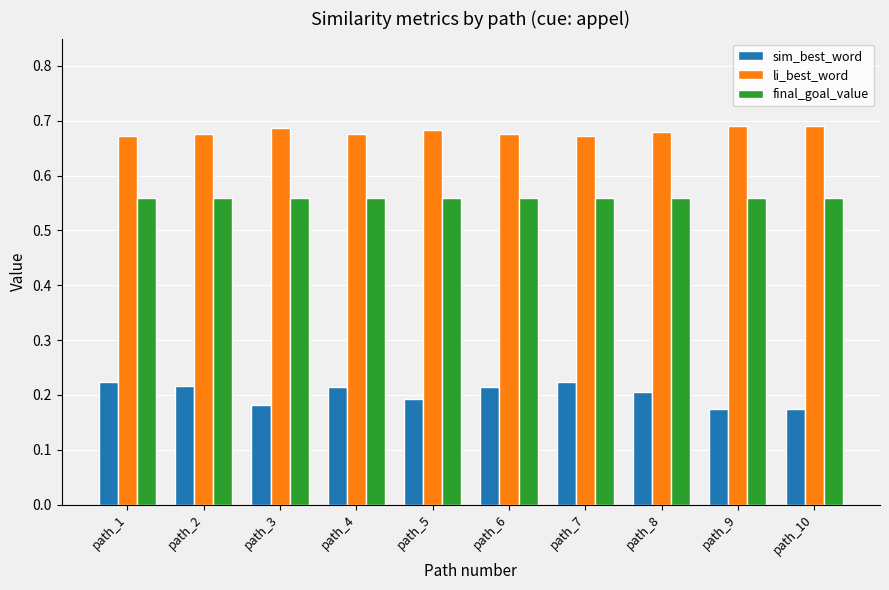

Rank the series by their average value, from lowest to highest.

sim_best_word, final_goal_value, li_best_word